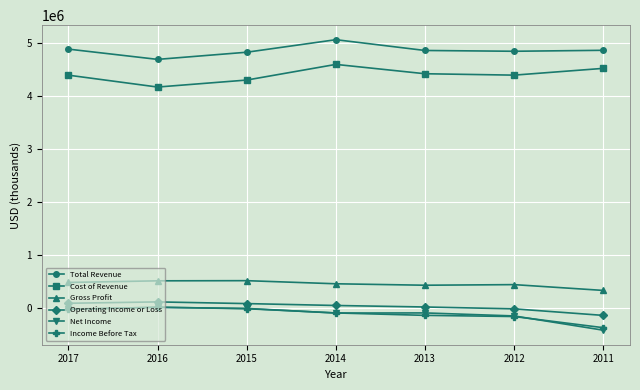

In Operating Income or Loss, how many points are higher than both neighbors (excluding endpoints)?

1